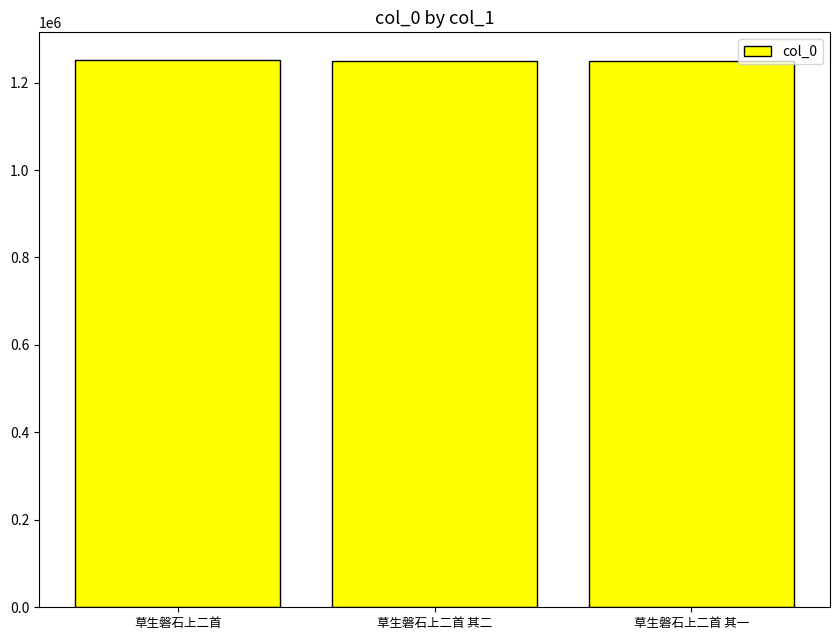

Approximately how many times larger is the value at 草生磐石上二首 compared to 草生磐石上二首 其二?

1.0